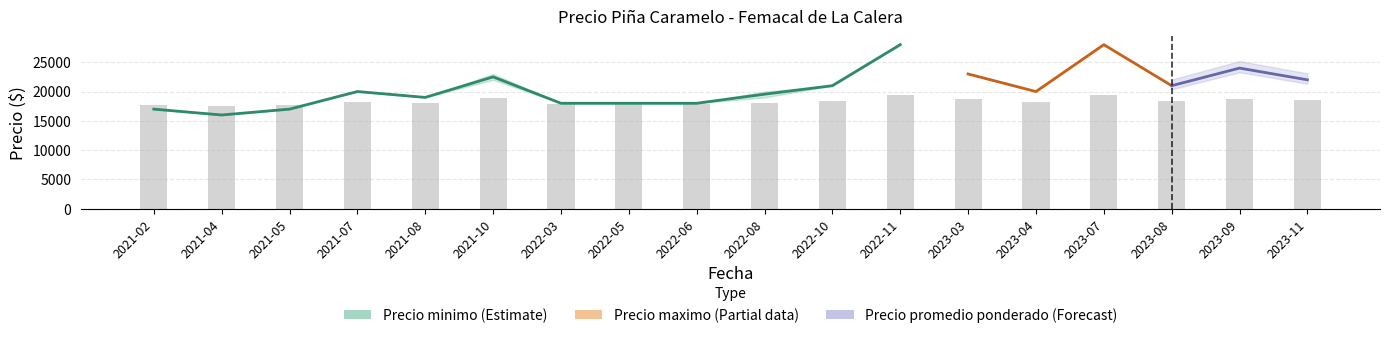

What is the greatest value displayed?

28000